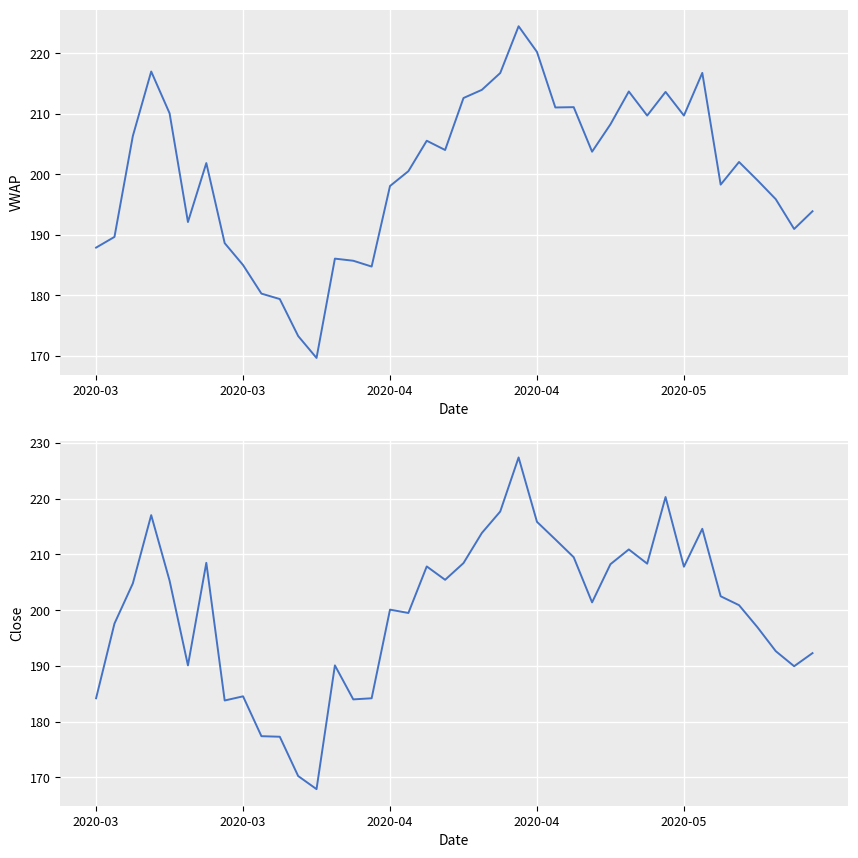

How many values in the Close series exceed 202?

20